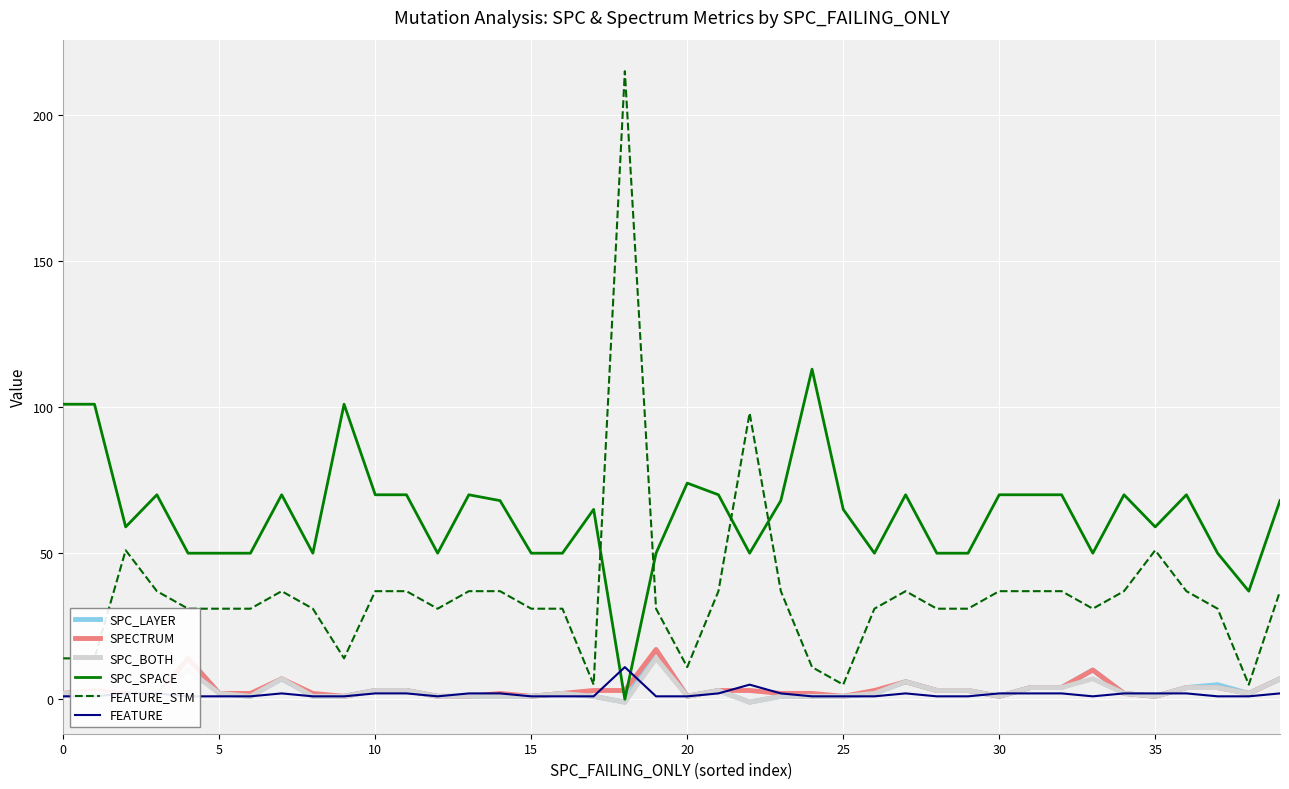

What is the spread (max minus min) of values at 39?

66